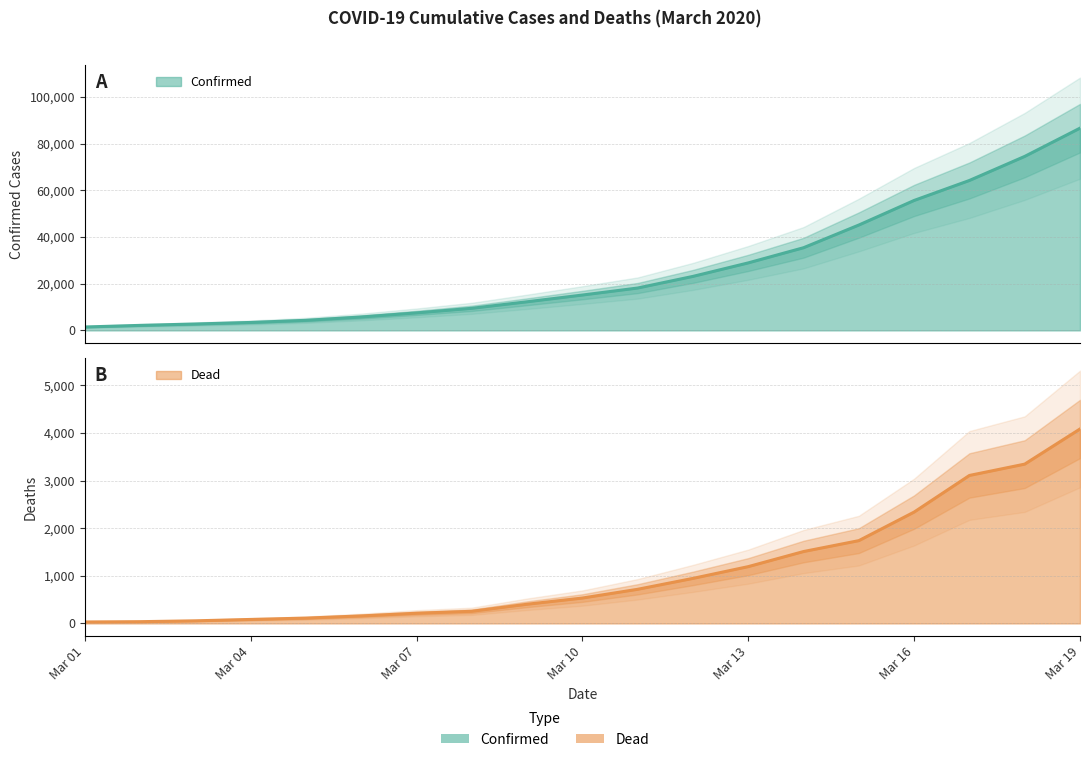

What are all the series names shown in the legend?

Confirmed, Dead